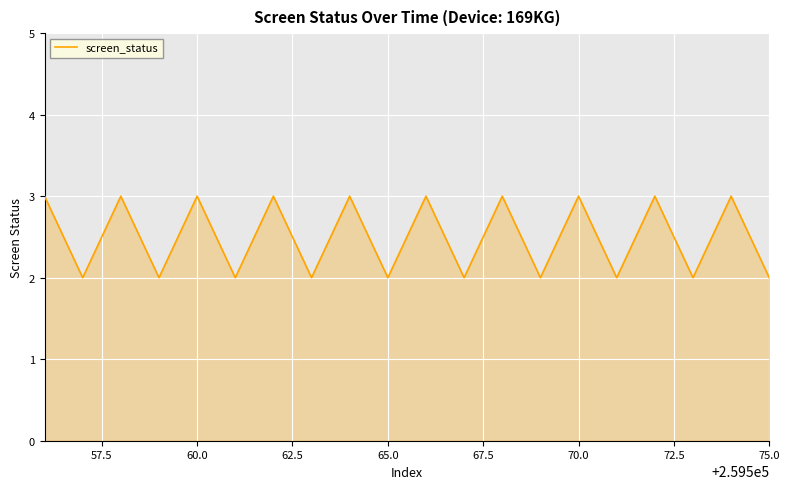

What is the greatest value displayed?

3